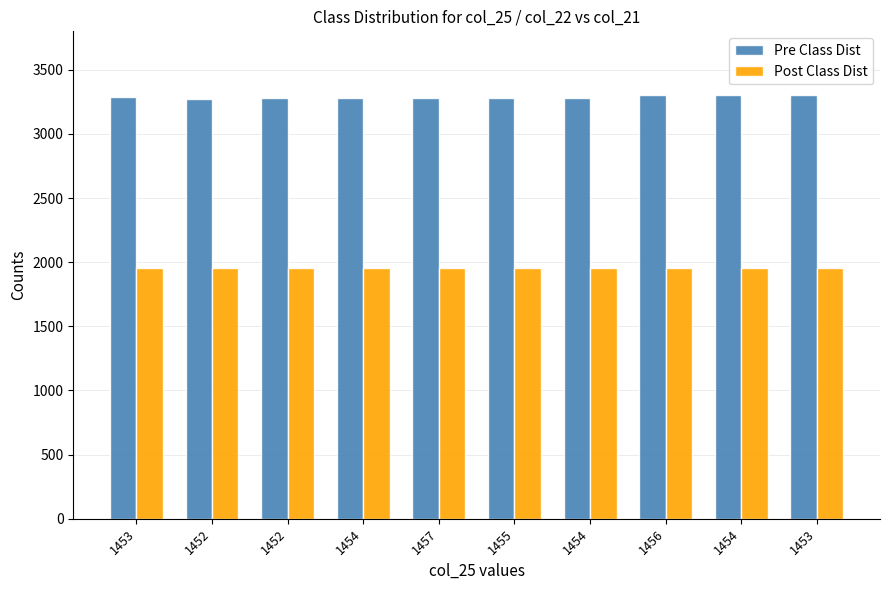

At how many categories does at least one series exceed 2018?

10